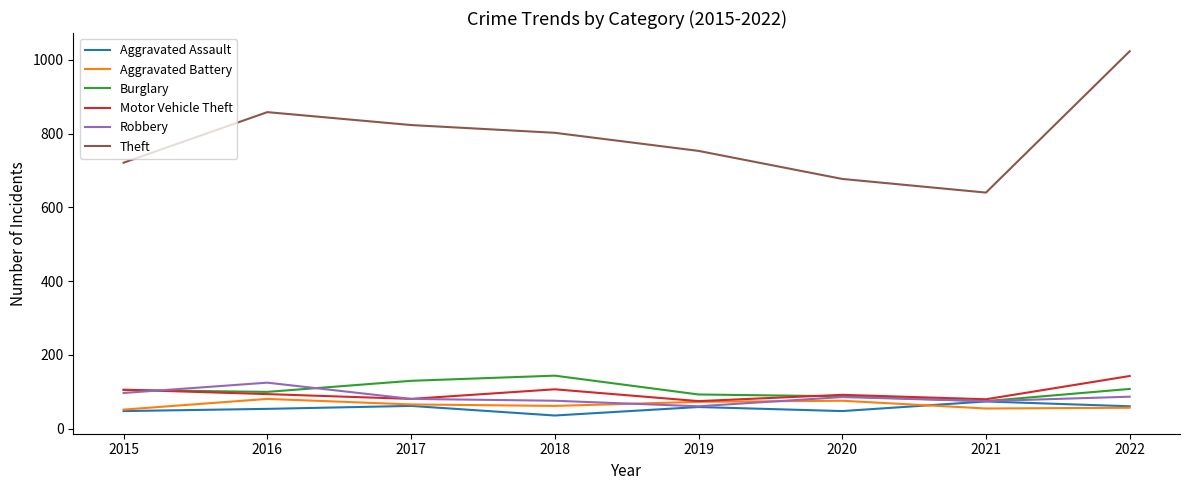

What is the approximate value of Burglary at 2016, to the nearest 10?

100